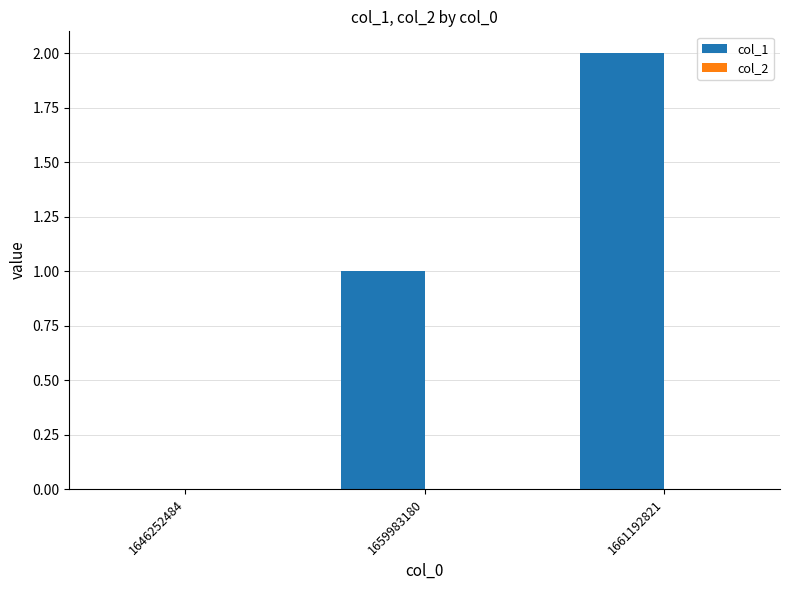

What is the change in value from 1646252484 to 1659983180?

+1